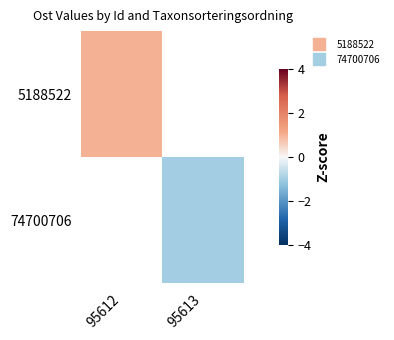

Is it true that 5188522 equals 1.3 at 95612?

False